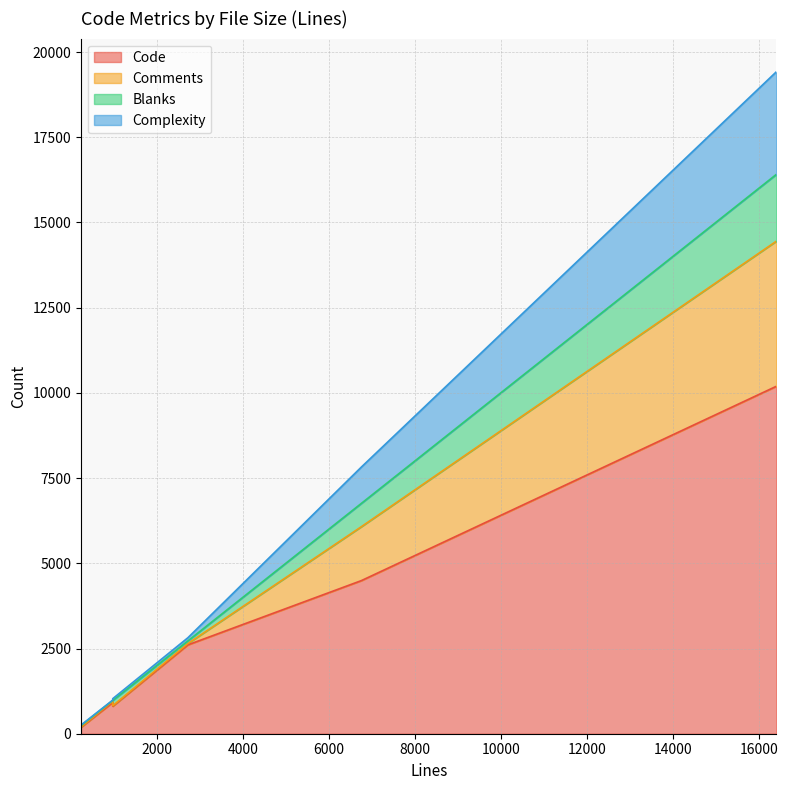

What is the highest value of the Code series?

10195